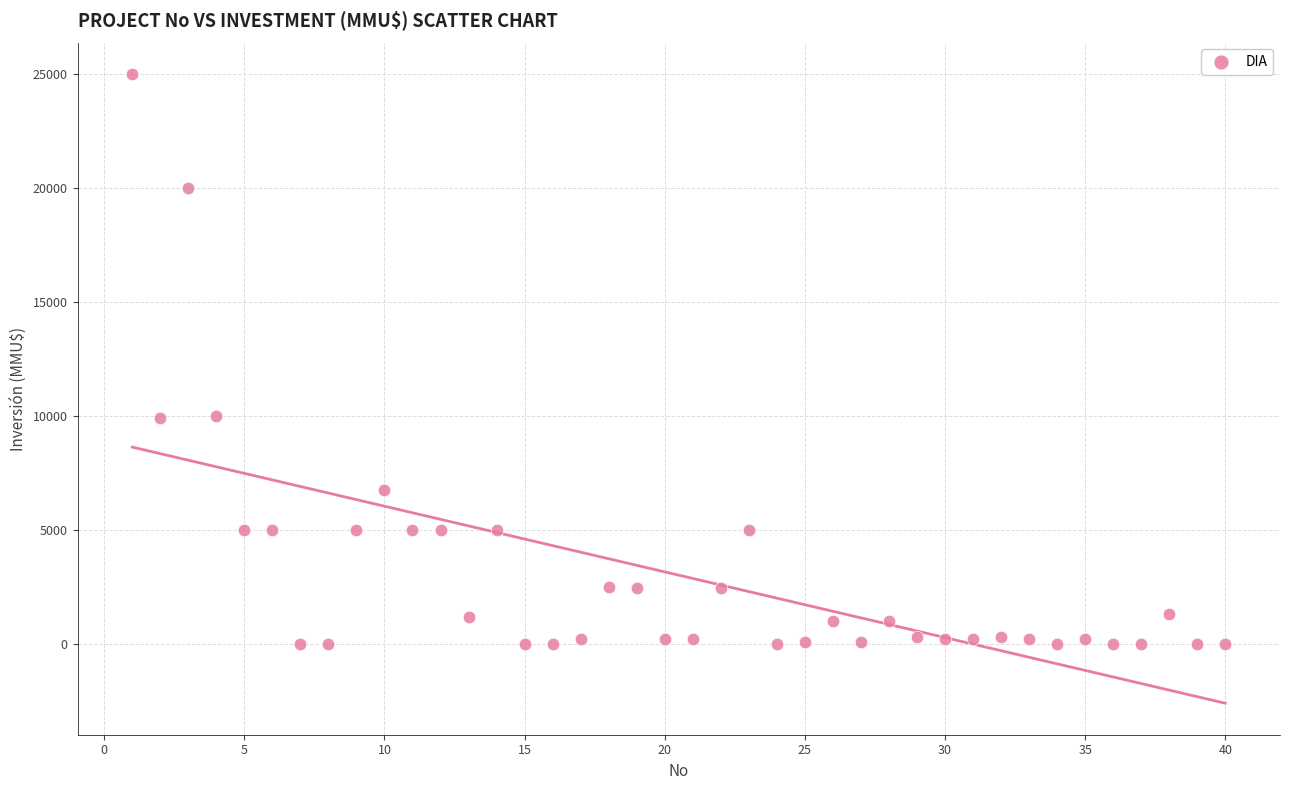

What is the range of X values (max minus min)?

39